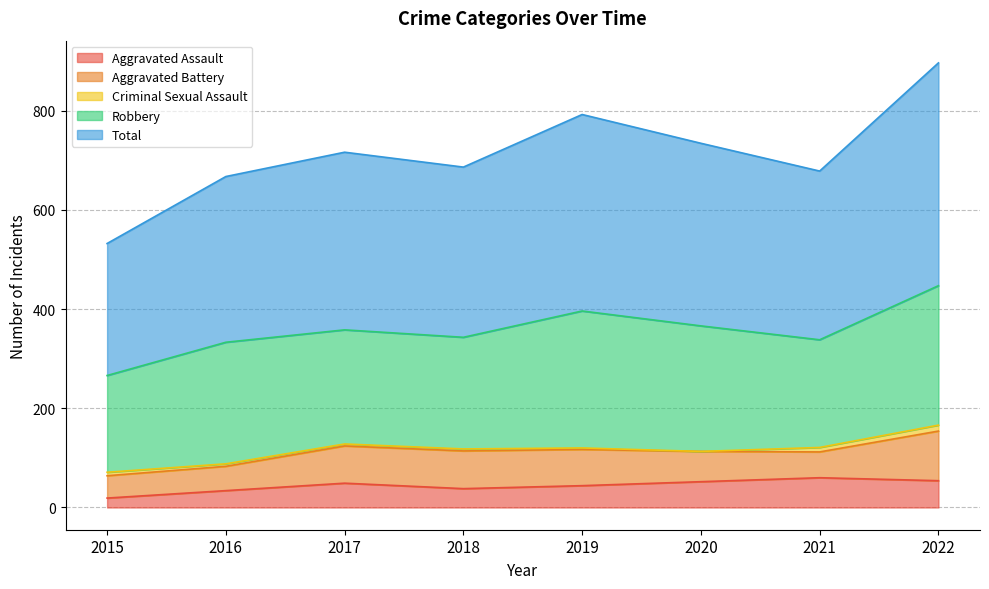

True or false: Robbery and Criminal Sexual Assault cross at least once.

False